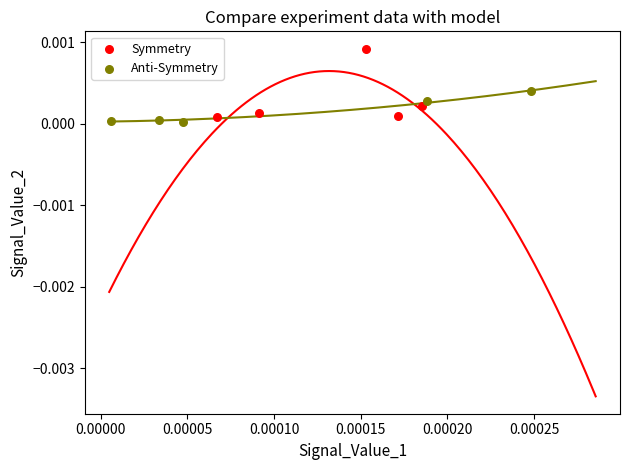

Which series has the largest Y range (max minus min)?

Symmetry